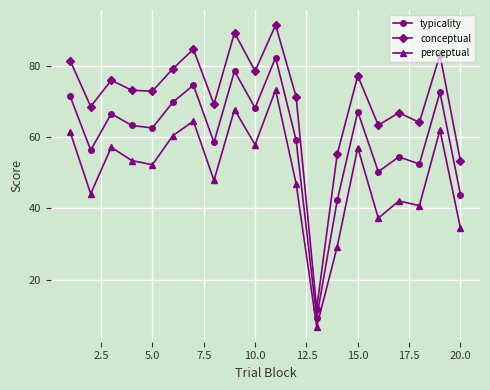

What is the value of the perceptual point at the 20th from the left?

34.5